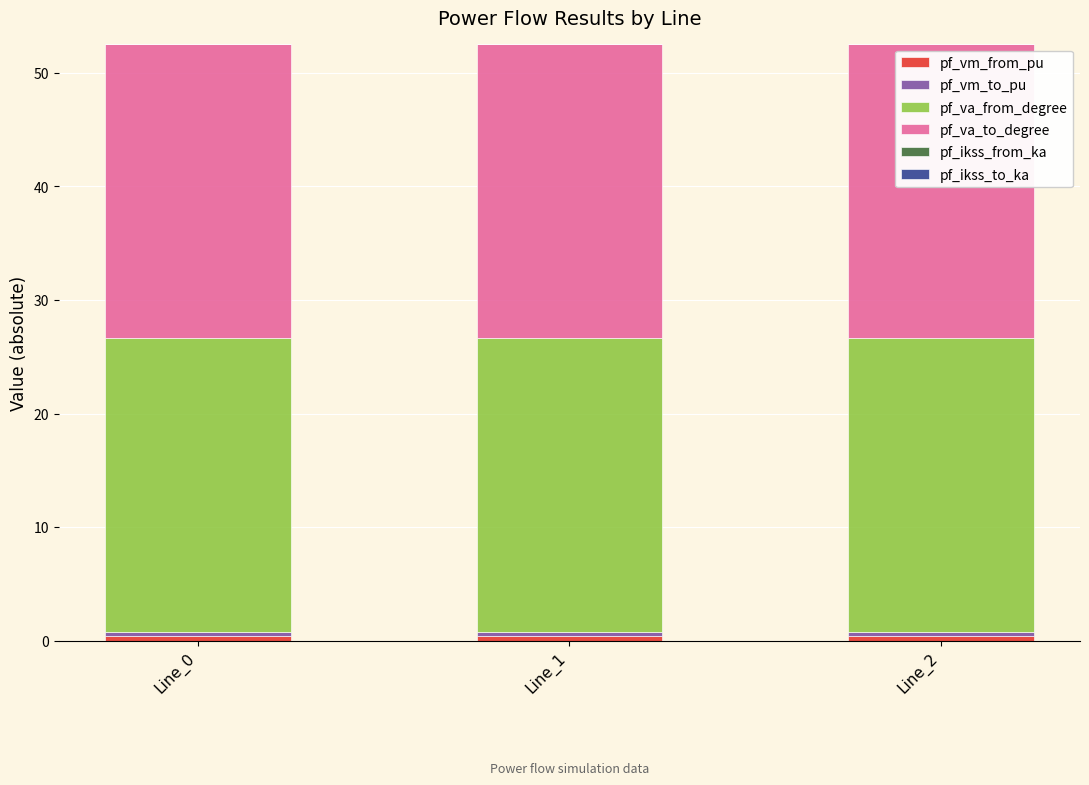

What is the approximate value of pf_va_from_degree at Line_1?

25.9